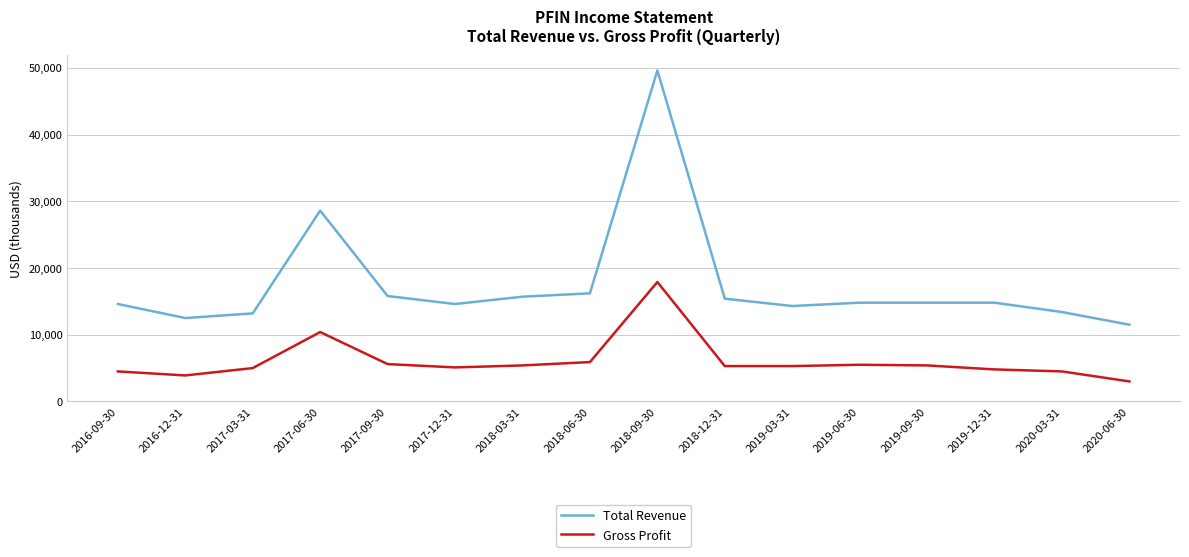

At 2019-03-31, list the series in order from smallest to largest.

Gross Profit, Total Revenue